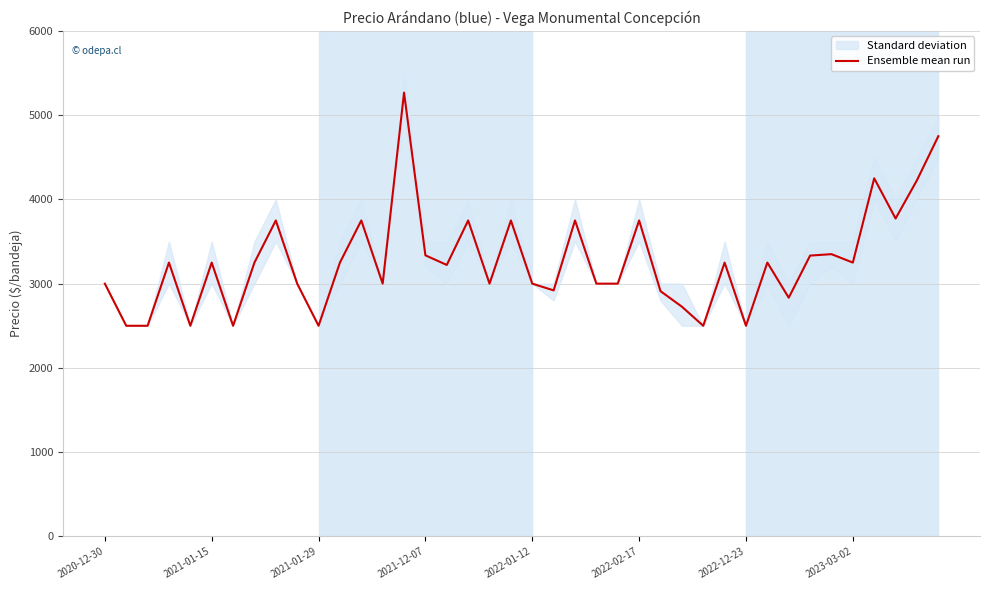

How many interior local peaks (higher than both neighbors) does the data have?

13